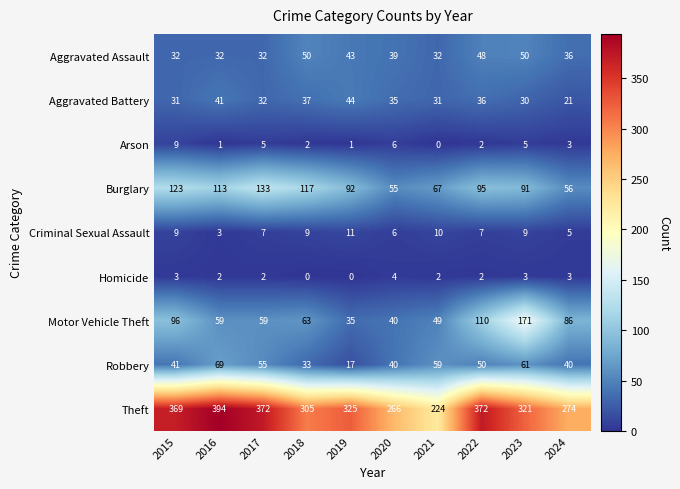

What is the difference between the highest and lowest values at 2018?

305